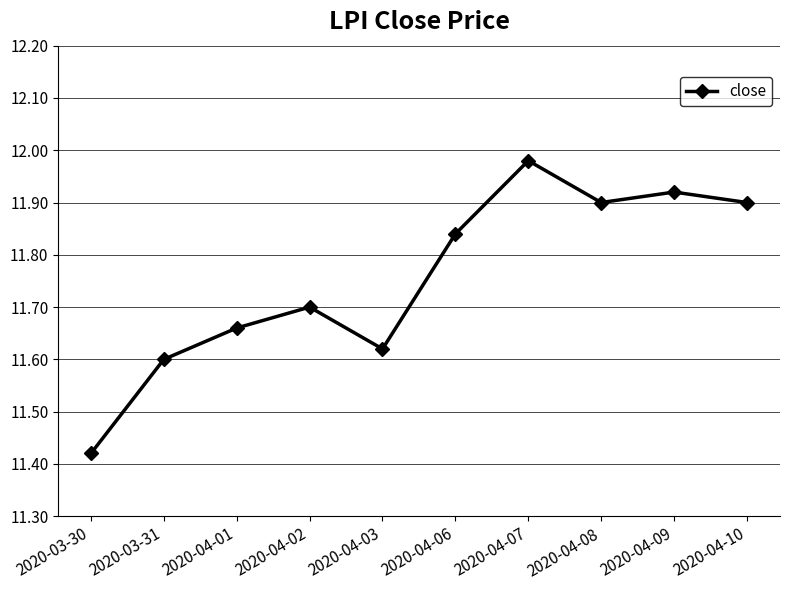

What is the difference between the maximum and minimum values?

0.6